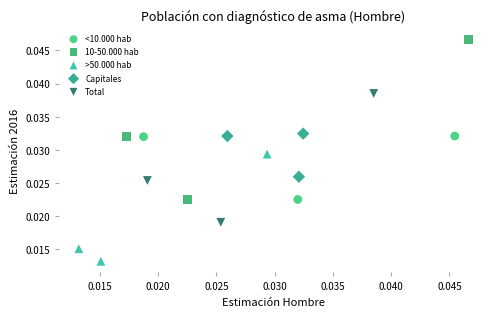

Which series reaches the maximum Y coordinate?

10-50.000 hab